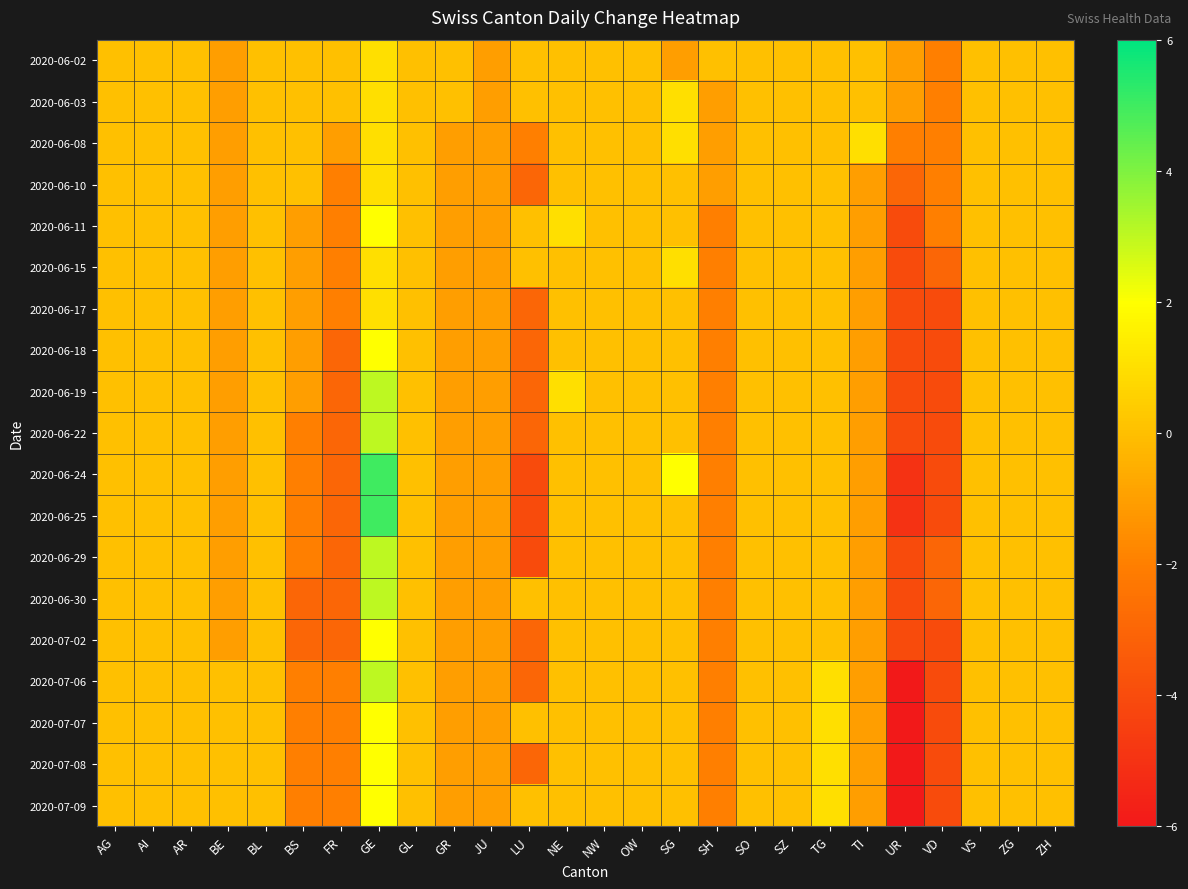

Reading left to right, list all the values displayed in this chart.

2020-06-02: AG=0	AI=0	AR=0	BE=-1	BL=0	BS=0	FR=0	GE=1	GL=0	GR=0	JU=-1	LU=0	NE=0	NW=0	OW=0	SG=-1	SH=0	SO=0	SZ=0	TG=0	TI=0	UR=-1	VD=-2	VS=0	ZG=0	ZH=0
2020-06-03: AG=0	AI=0	AR=0	BE=-1	BL=0	BS=0	FR=0	GE=1	GL=0	GR=0	JU=-1	LU=0	NE=0	NW=0	OW=0	SG=1	SH=-1	SO=0	SZ=0	TG=0	TI=0	UR=-1	VD=-2	VS=0	ZG=0	ZH=0
2020-06-08: AG=0	AI=0	AR=0	BE=-1	BL=0	BS=0	FR=-1	GE=1	GL=0	GR=-1	JU=-1	LU=-2	NE=0	NW=0	OW=0	SG=1	SH=-1	SO=0	SZ=0	TG=0	TI=1	UR=-2	VD=-2	VS=0	ZG=0	ZH=0
2020-06-10: AG=0	AI=0	AR=0	BE=-1	BL=0	BS=0	FR=-2	GE=1	GL=0	GR=-1	JU=-1	LU=-3	NE=0	NW=0	OW=0	SG=0	SH=-1	SO=0	SZ=0	TG=0	TI=-1	UR=-3	VD=-2	VS=0	ZG=0	ZH=0
2020-06-11: AG=0	AI=0	AR=0	BE=-1	BL=0	BS=-1	FR=-2	GE=2	GL=0	GR=-1	JU=-1	LU=0	NE=1	NW=0	OW=0	SG=0	SH=-2	SO=0	SZ=0	TG=0	TI=-1	UR=-4	VD=-2	VS=0	ZG=0	ZH=0
2020-06-15: AG=0	AI=0	AR=0	BE=-1	BL=0	BS=-1	FR=-2	GE=1	GL=0	GR=-1	JU=-1	LU=0	NE=0	NW=0	OW=0	SG=1	SH=-2	SO=0	SZ=0	TG=0	TI=-1	UR=-4	VD=-3	VS=0	ZG=0	ZH=0
2020-06-17: AG=0	AI=0	AR=0	BE=-1	BL=0	BS=-1	FR=-2	GE=1	GL=0	GR=-1	JU=-1	LU=-3	NE=0	NW=0	OW=0	SG=0	SH=-2	SO=0	SZ=0	TG=0	TI=-1	UR=-4	VD=-4	VS=0	ZG=0	ZH=0
2020-06-18: AG=0	AI=0	AR=0	BE=-1	BL=0	BS=-1	FR=-3	GE=2	GL=0	GR=-1	JU=-1	LU=-3	NE=0	NW=0	OW=0	SG=0	SH=-2	SO=0	SZ=0	TG=0	TI=-1	UR=-4	VD=-4	VS=0	ZG=0	ZH=0
2020-06-19: AG=0	AI=0	AR=0	BE=-1	BL=0	BS=-1	FR=-3	GE=3	GL=0	GR=-1	JU=-1	LU=-3	NE=1	NW=0	OW=0	SG=0	SH=-2	SO=0	SZ=0	TG=0	TI=-1	UR=-4	VD=-4	VS=0	ZG=0	ZH=0
2020-06-22: AG=0	AI=0	AR=0	BE=-1	BL=0	BS=-2	FR=-3	GE=3	GL=0	GR=-1	JU=-1	LU=-3	NE=0	NW=0	OW=0	SG=0	SH=-2	SO=0	SZ=0	TG=0	TI=-1	UR=-4	VD=-4	VS=0	ZG=0	ZH=0
2020-06-24: AG=0	AI=0	AR=0	BE=-1	BL=0	BS=-2	FR=-3	GE=5	GL=0	GR=-1	JU=-1	LU=-4	NE=0	NW=0	OW=0	SG=2	SH=-2	SO=0	SZ=0	TG=0	TI=-1	UR=-5	VD=-4	VS=0	ZG=0	ZH=0
2020-06-25: AG=0	AI=0	AR=0	BE=-1	BL=0	BS=-2	FR=-3	GE=5	GL=0	GR=-1	JU=-1	LU=-4	NE=0	NW=0	OW=0	SG=0	SH=-2	SO=0	SZ=0	TG=0	TI=-1	UR=-5	VD=-4	VS=0	ZG=0	ZH=0
2020-06-29: AG=0	AI=0	AR=0	BE=-1	BL=0	BS=-2	FR=-3	GE=3	GL=0	GR=-1	JU=-1	LU=-4	NE=0	NW=0	OW=0	SG=0	SH=-2	SO=0	SZ=0	TG=0	TI=-1	UR=-4	VD=-3	VS=0	ZG=0	ZH=0
2020-06-30: AG=0	AI=0	AR=0	BE=-1	BL=0	BS=-3	FR=-3	GE=3	GL=0	GR=-1	JU=-1	LU=0	NE=0	NW=0	OW=0	SG=0	SH=-2	SO=0	SZ=0	TG=0	TI=-1	UR=-4	VD=-3	VS=0	ZG=0	ZH=0
2020-07-02: AG=0	AI=0	AR=0	BE=-1	BL=0	BS=-3	FR=-3	GE=2	GL=0	GR=-1	JU=-1	LU=-3	NE=0	NW=0	OW=0	SG=0	SH=-2	SO=0	SZ=0	TG=0	TI=-1	UR=-4	VD=-4	VS=0	ZG=0	ZH=0
2020-07-06: AG=0	AI=0	AR=0	BE=0	BL=0	BS=-2	FR=-2	GE=3	GL=0	GR=-1	JU=-1	LU=-3	NE=0	NW=0	OW=0	SG=0	SH=-2	SO=0	SZ=0	TG=1	TI=-1	UR=-6	VD=-4	VS=0	ZG=0	ZH=0
2020-07-07: AG=0	AI=0	AR=0	BE=0	BL=0	BS=-2	FR=-2	GE=2	GL=0	GR=-1	JU=-1	LU=0	NE=0	NW=0	OW=0	SG=0	SH=-2	SO=0	SZ=0	TG=1	TI=-1	UR=-6	VD=-4	VS=0	ZG=0	ZH=0
2020-07-08: AG=0	AI=0	AR=0	BE=0	BL=0	BS=-2	FR=-2	GE=2	GL=0	GR=-1	JU=-1	LU=-3	NE=0	NW=0	OW=0	SG=0	SH=-2	SO=0	SZ=0	TG=1	TI=-1	UR=-6	VD=-4	VS=0	ZG=0	ZH=0
2020-07-09: AG=0	AI=0	AR=0	BE=0	BL=0	BS=-2	FR=-2	GE=2	GL=0	GR=-1	JU=-1	LU=0	NE=0	NW=0	OW=0	SG=0	SH=-2	SO=0	SZ=0	TG=1	TI=-1	UR=-6	VD=-4	VS=0	ZG=0	ZH=0